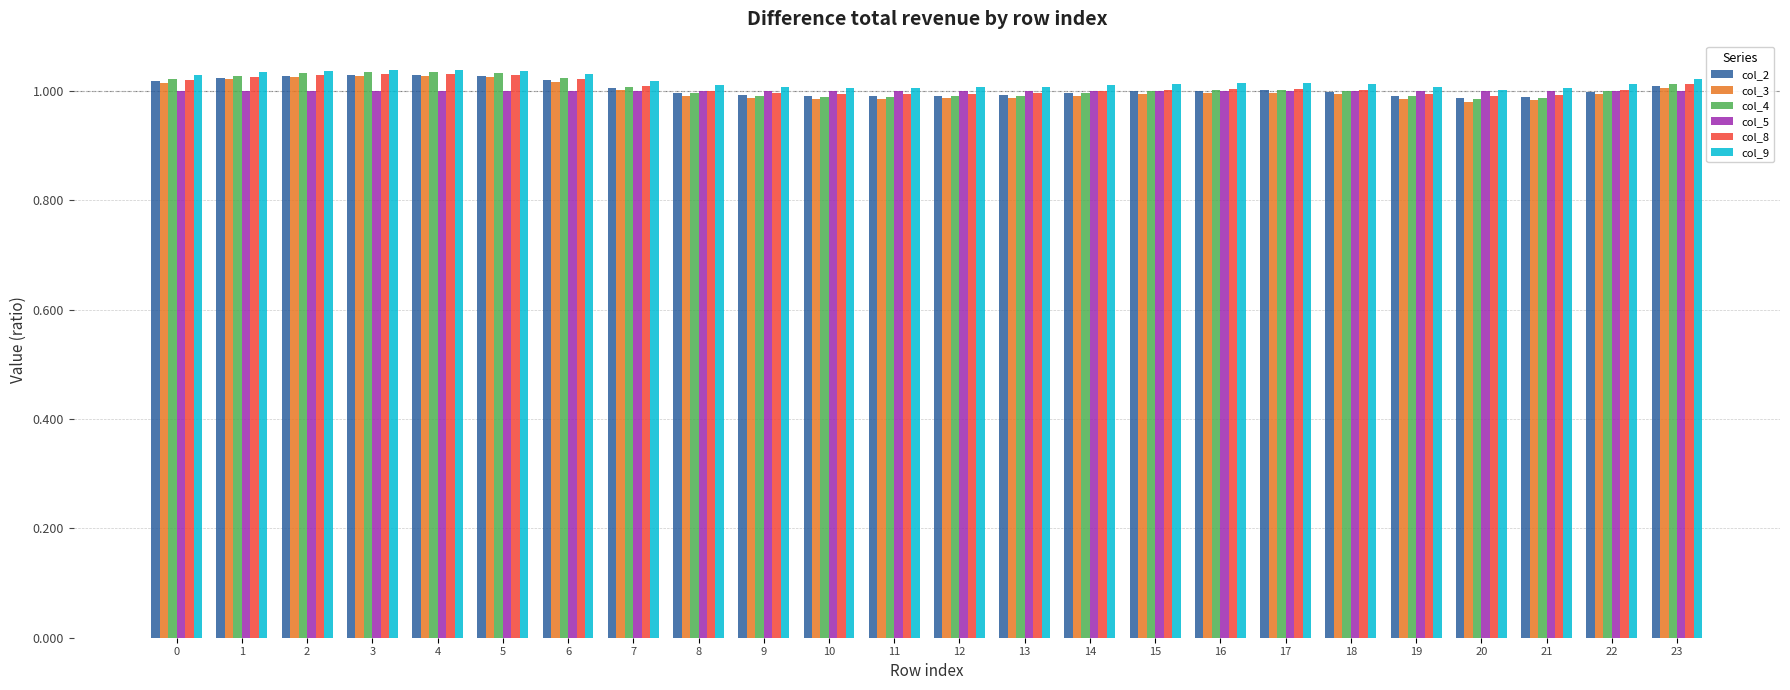

Which series has the largest range (max minus min)?

col_4